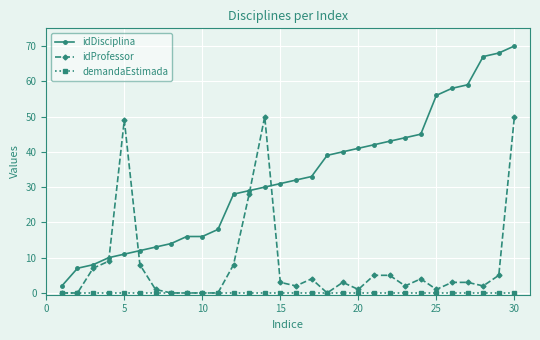

How many categories are shown in the chart?

30